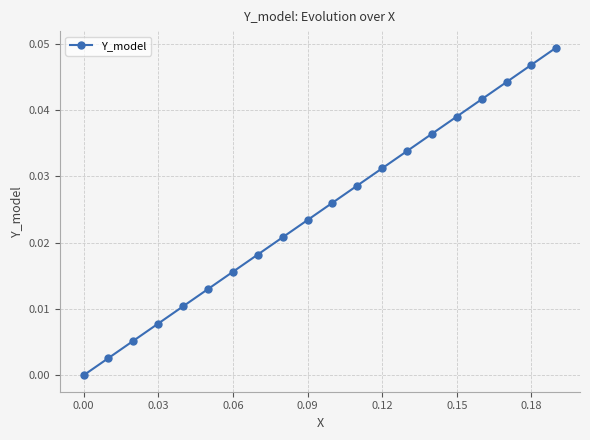

How many lines are shown in the chart?

1